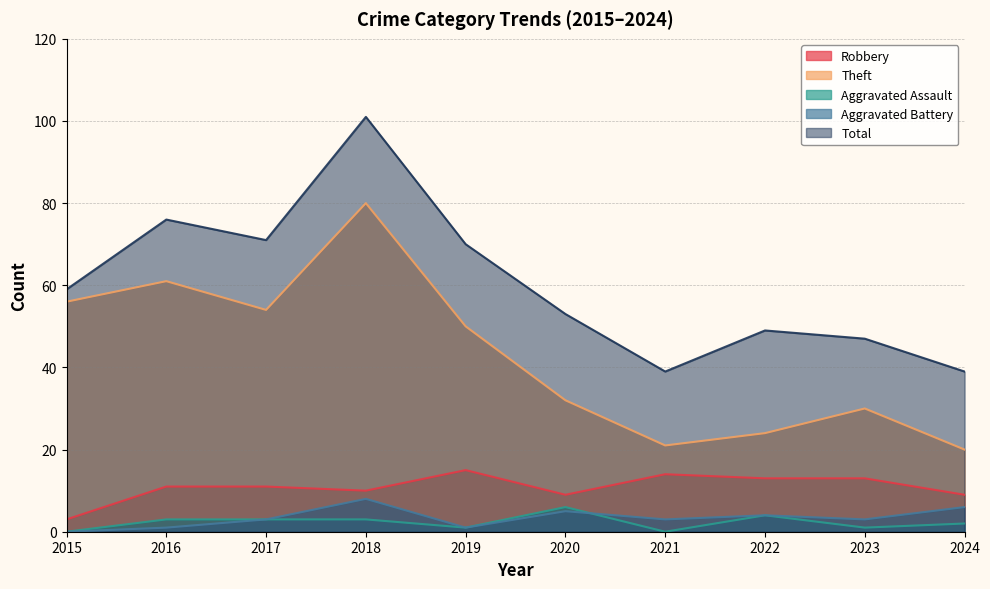

True or false: Aggravated Battery and Robbery cross at least once.

False